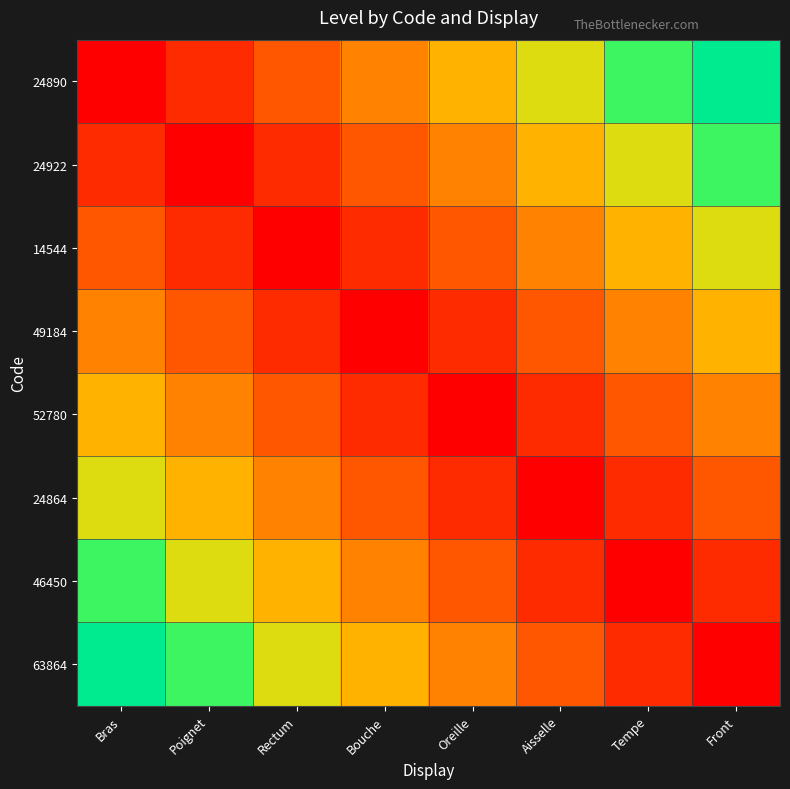

Reading left to right, what are all the values shown in this chart?

24890: Bras=1.0	Poignet=1.2	Rectum=1.5	Bouche=1.8	Oreille=2.0	Aisselle=2.2	Tempe=2.5	Front=2.8
24922: Bras=1.2	Poignet=1.0	Rectum=1.2	Bouche=1.5	Oreille=1.8	Aisselle=2.0	Tempe=2.2	Front=2.5
14544: Bras=1.5	Poignet=1.2	Rectum=1.0	Bouche=1.2	Oreille=1.5	Aisselle=1.8	Tempe=2.0	Front=2.2
49184: Bras=1.8	Poignet=1.5	Rectum=1.2	Bouche=1.0	Oreille=1.2	Aisselle=1.5	Tempe=1.8	Front=2.0
52780: Bras=2.0	Poignet=1.8	Rectum=1.5	Bouche=1.2	Oreille=1.0	Aisselle=1.2	Tempe=1.5	Front=1.8
24864: Bras=2.2	Poignet=2.0	Rectum=1.8	Bouche=1.5	Oreille=1.2	Aisselle=1.0	Tempe=1.2	Front=1.5
46450: Bras=2.5	Poignet=2.2	Rectum=2.0	Bouche=1.8	Oreille=1.5	Aisselle=1.2	Tempe=1.0	Front=1.2
63864: Bras=2.8	Poignet=2.5	Rectum=2.2	Bouche=2.0	Oreille=1.8	Aisselle=1.5	Tempe=1.2	Front=1.0